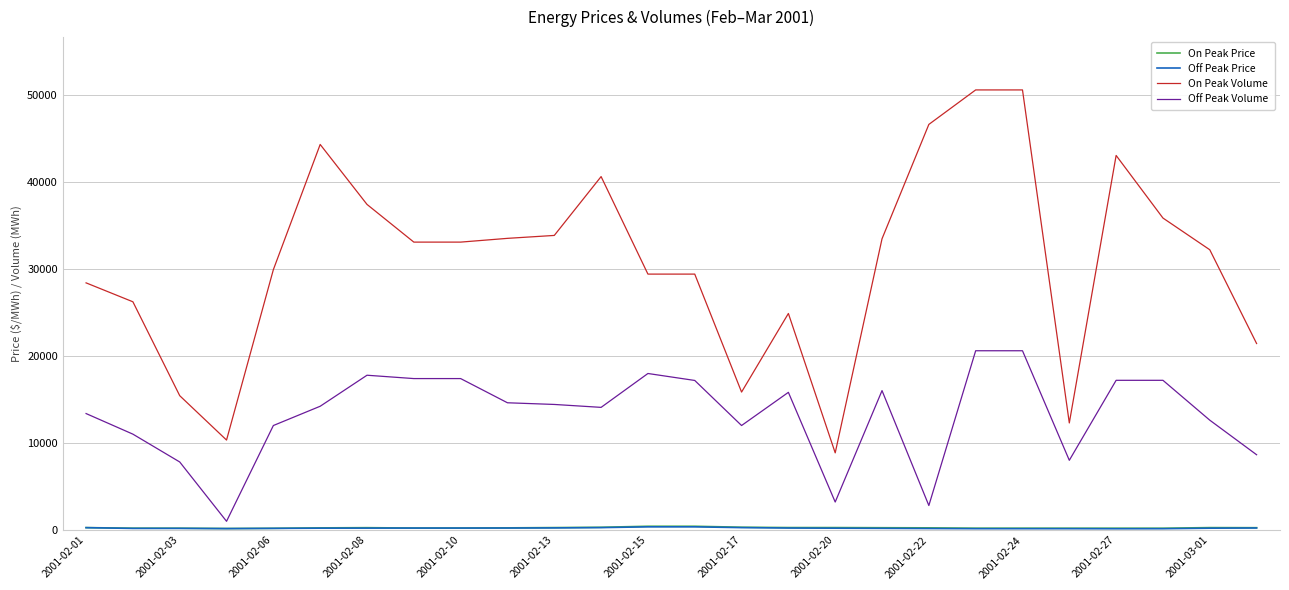

How many values in the On Peak Volume series are below 33120?

13